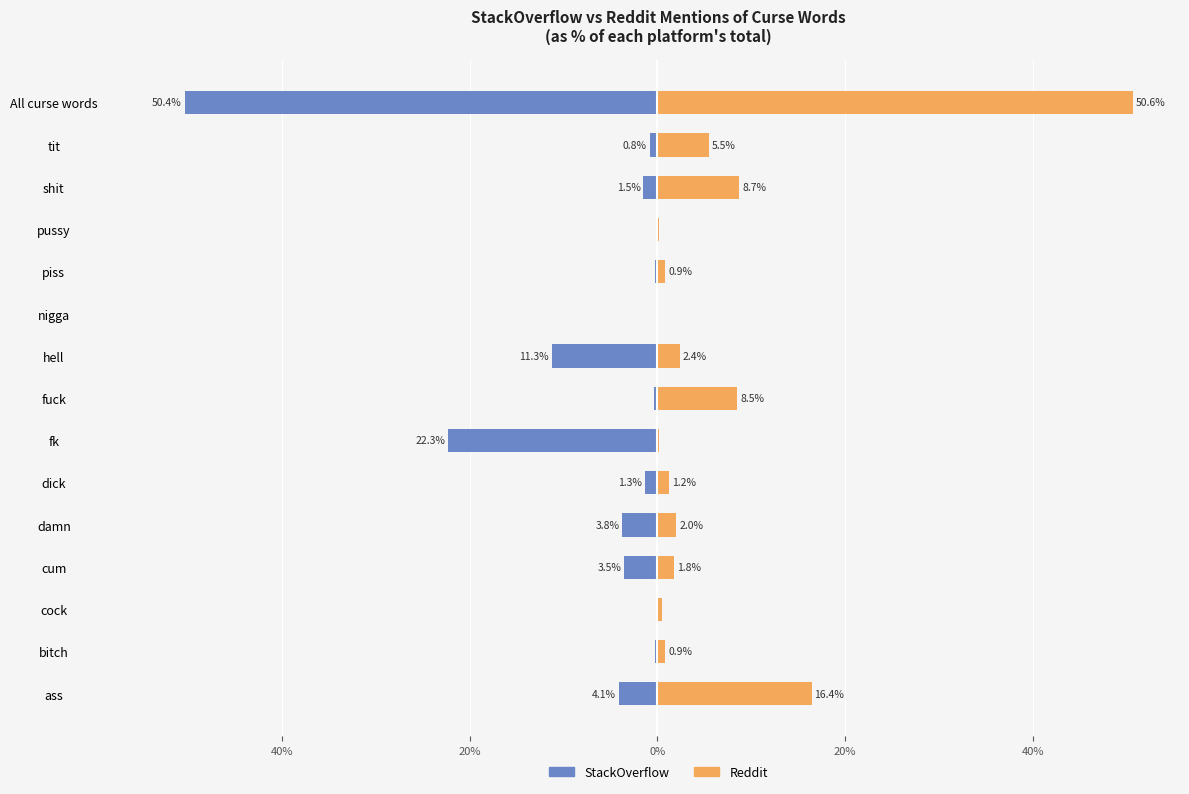

Which series has the largest total across all categories?

Reddit